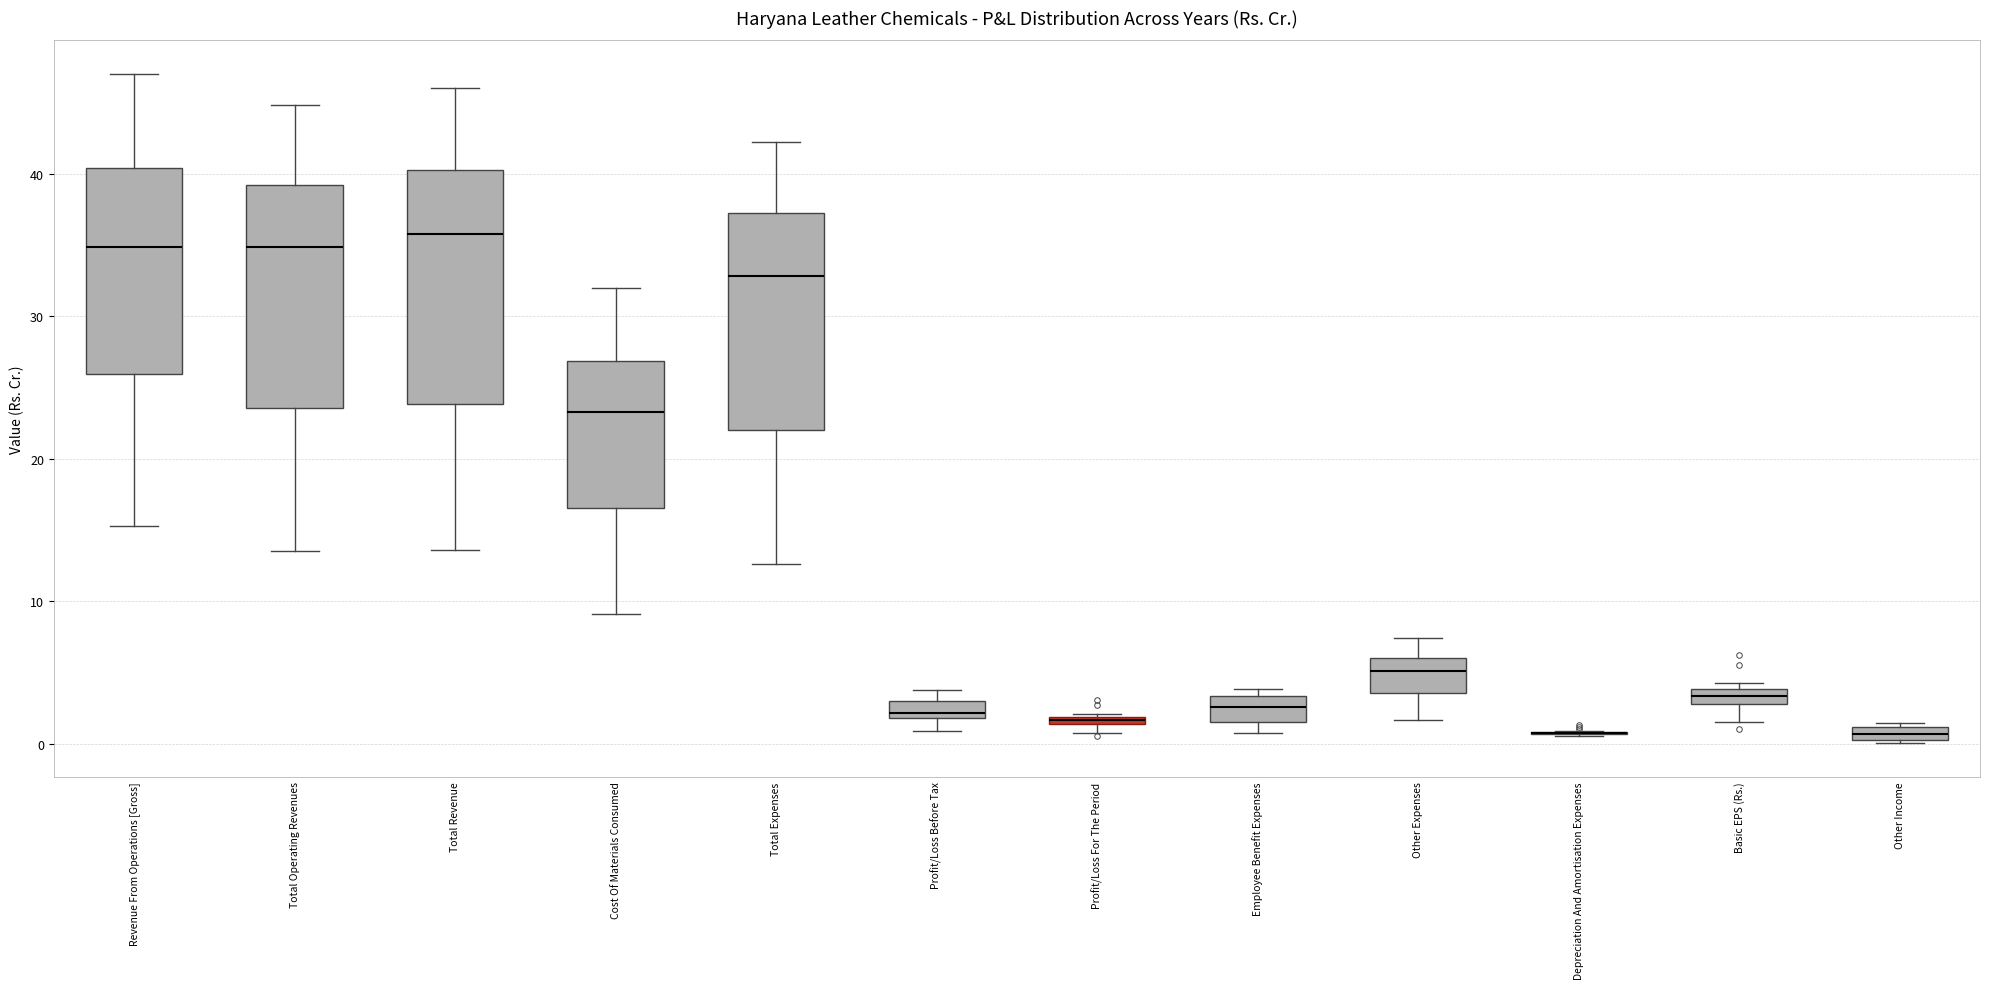

Where is the lower edge of the box for Profit/Loss For The Period on the y-axis? The values are not printed on the chart, so give them approximately, as read against the axis.

1